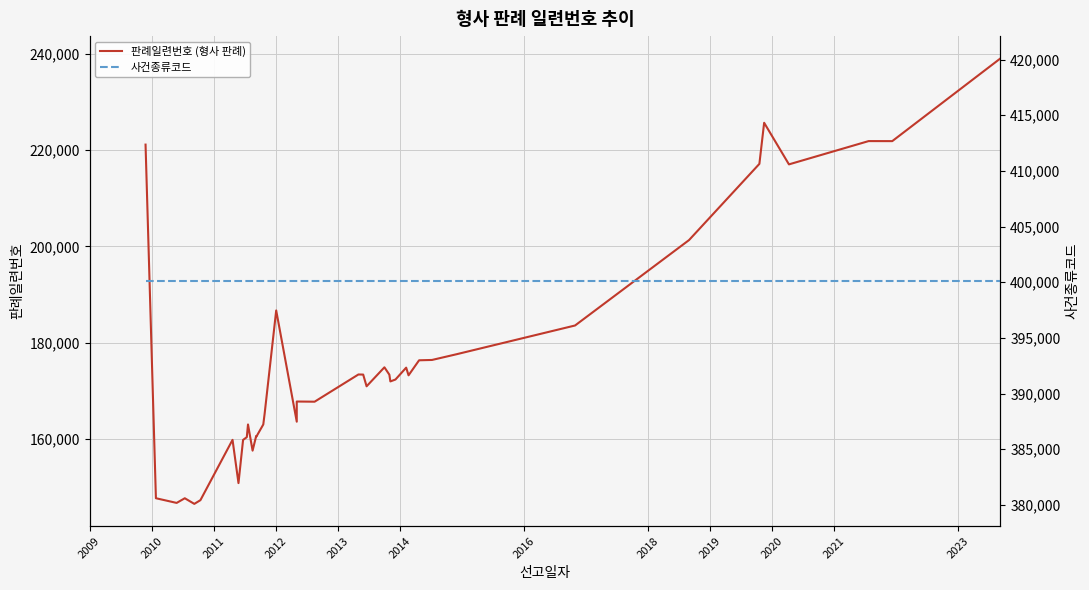

What is the value of the 사건종류코드 point at the 23rd from the left?

400102